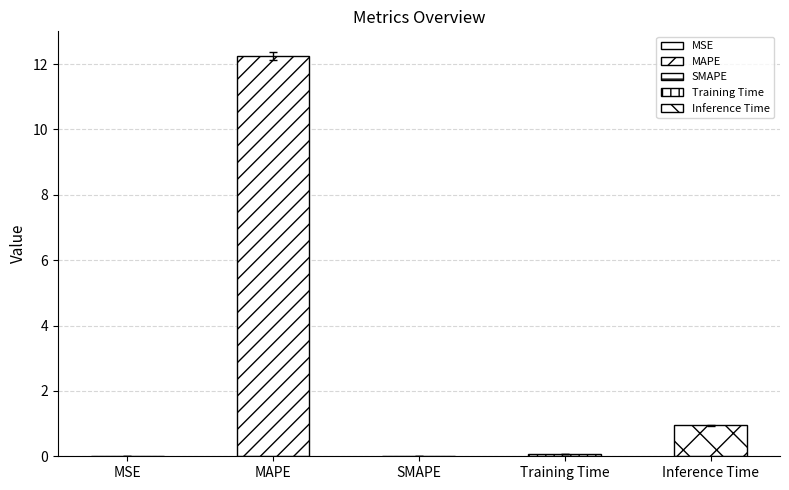

The value at MAPE is 18.5. True or false?

False